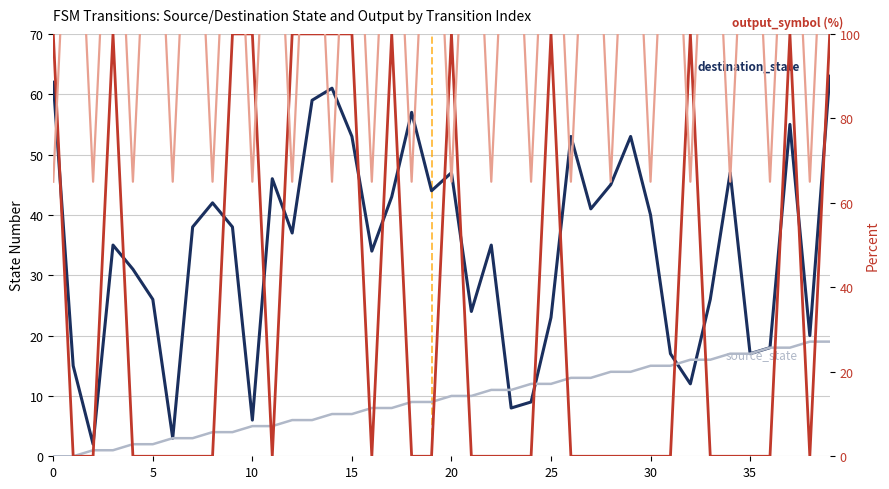

Count the number of data series in this chart.

4